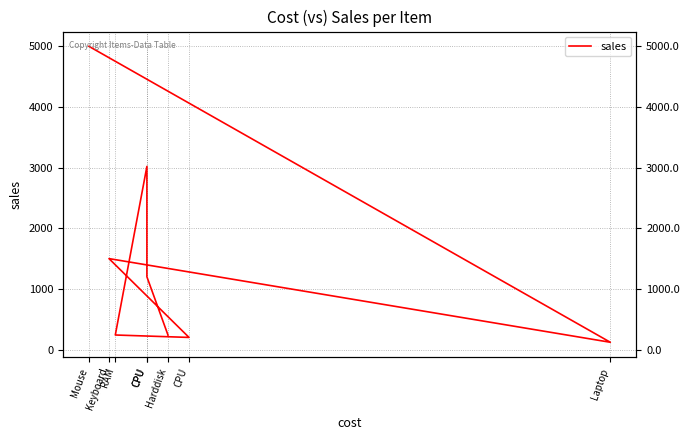

Reading left to right, list all the values displayed in this chart.

5000	120	1500	200	240	3020	1200	240